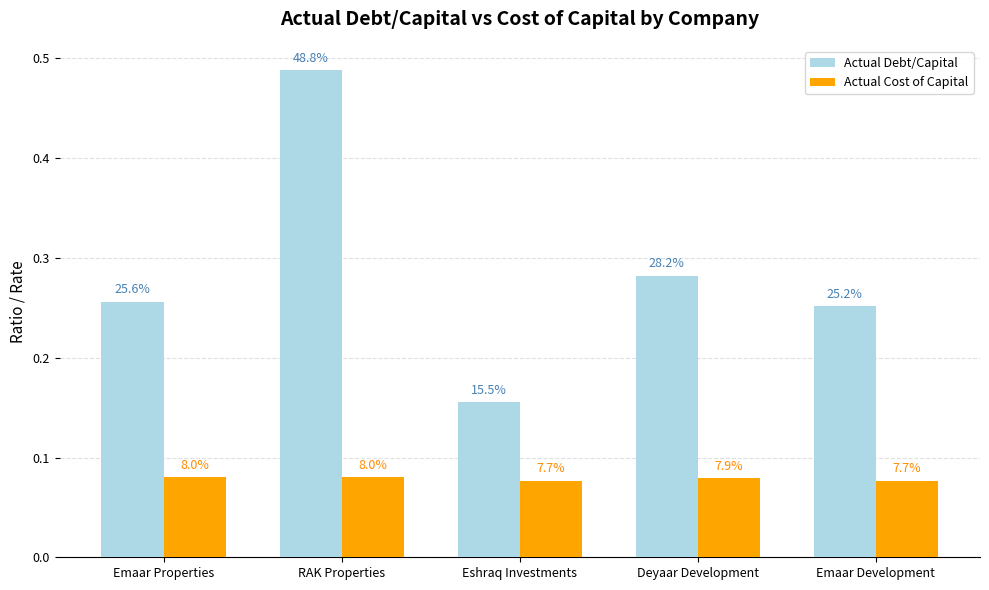

What is the greatest value displayed?

0.5